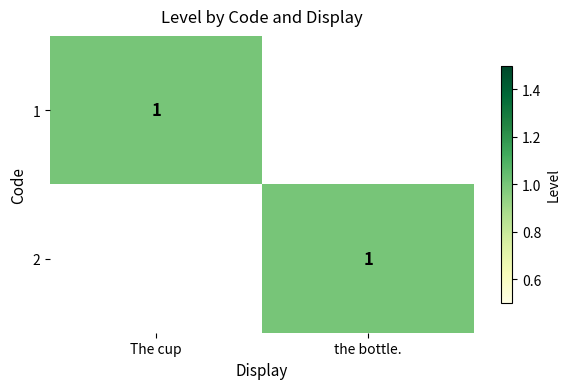

The value of 2 at the bottle. is 1. True or false?

True